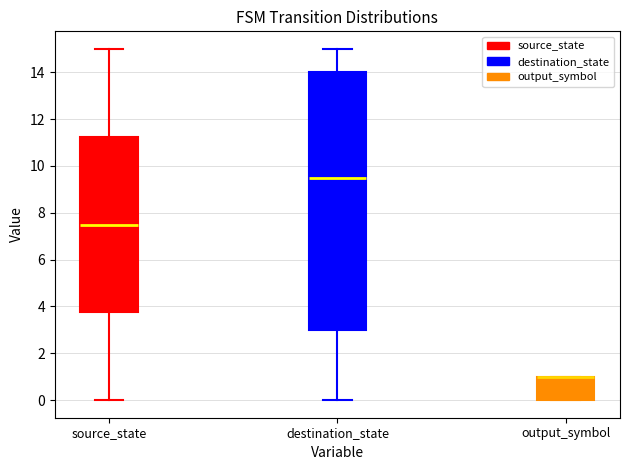

Comparing the boxes themselves (not the whiskers), which one is the tallest?

destination_state